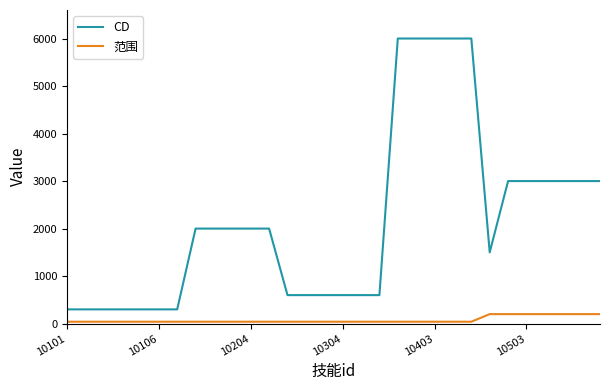

Reading left to right, transcribe all the data shown in this chart.

CD: 300	300	300	300	300	300	300	2000	2000	2000	2000	2000	600	600	600	600	600	600	6000	6000	6000	6000	6000	1500	3000	3000	3000	3000	3000	3000
范围: 40	40	40	40	40	40	40	40	40	40	40	40	40	40	40	40	40	40	40	40	40	40	40	200	200	200	200	200	200	200